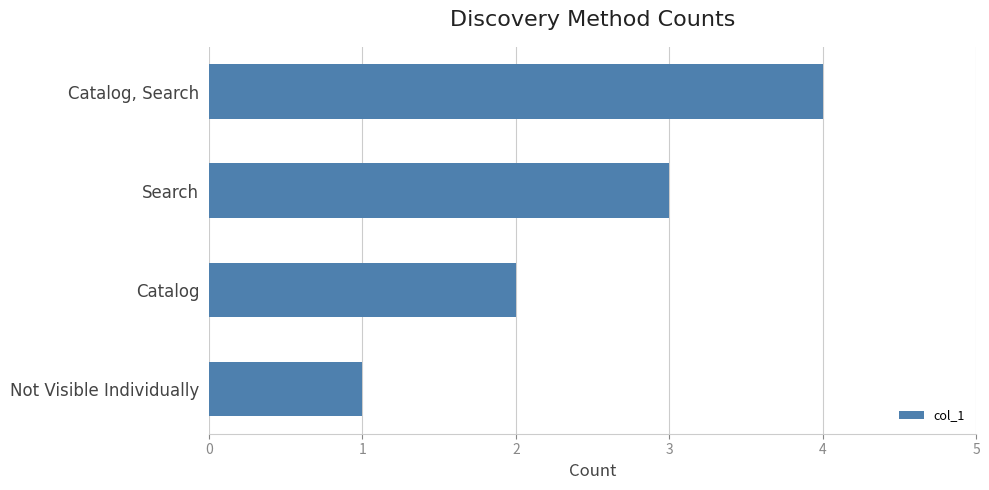

Read the value at Search.

3